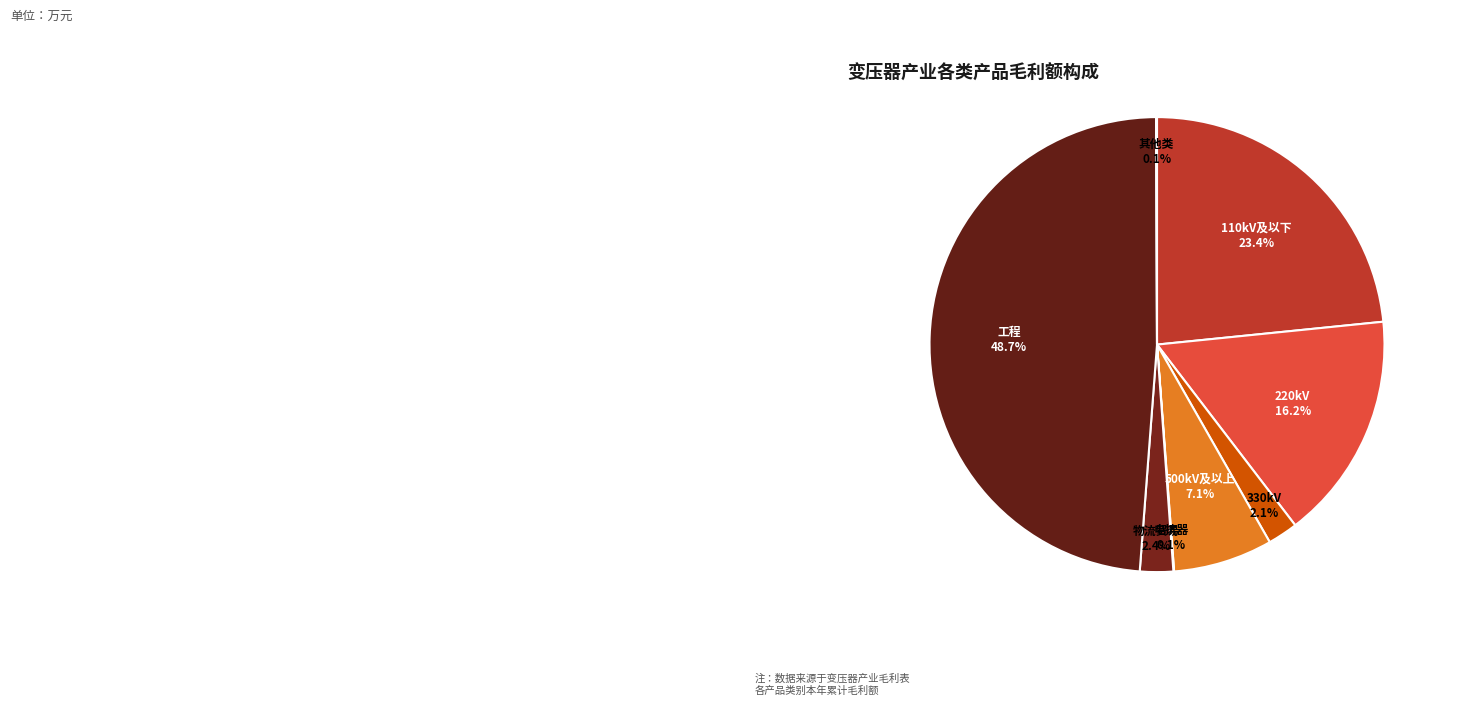

What is the largest slice in the pie chart?

工程